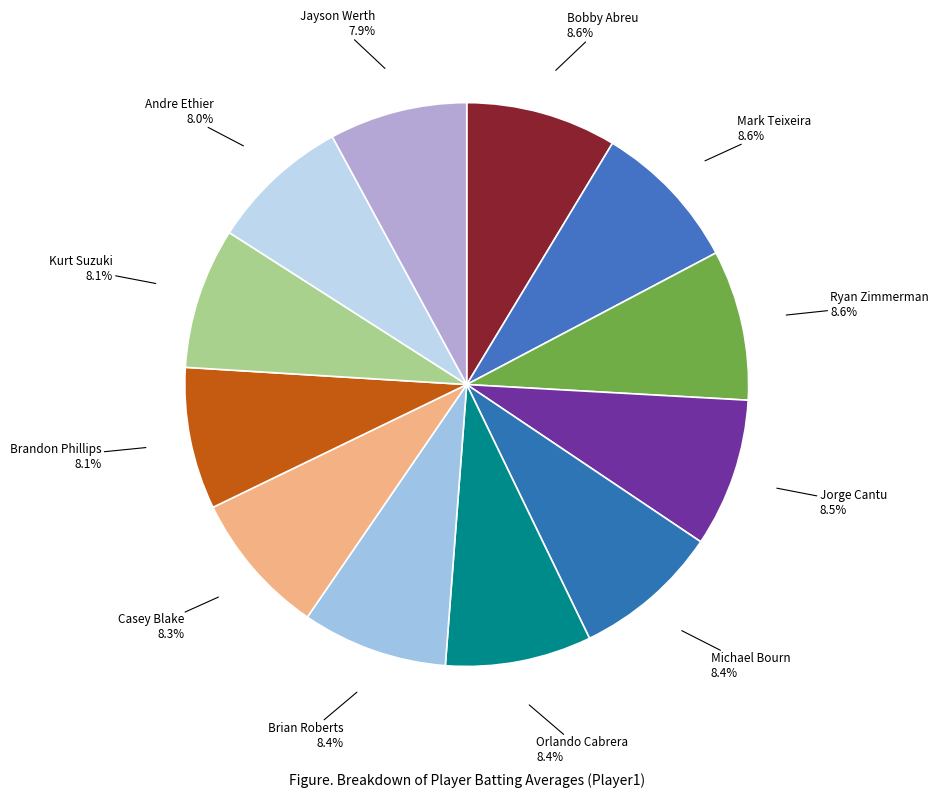

Does any single category account for the majority?

No